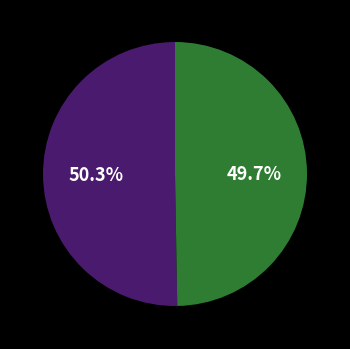

Is there any slice that represents more than half of the pie?

Yes